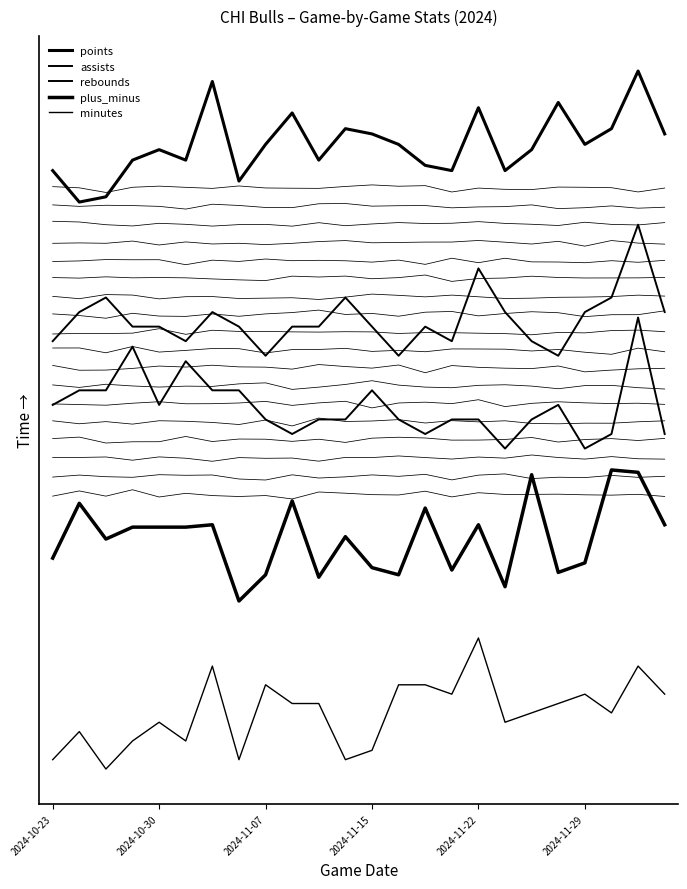

What is the sum of the rebounds values at 8 and 15?

74.2